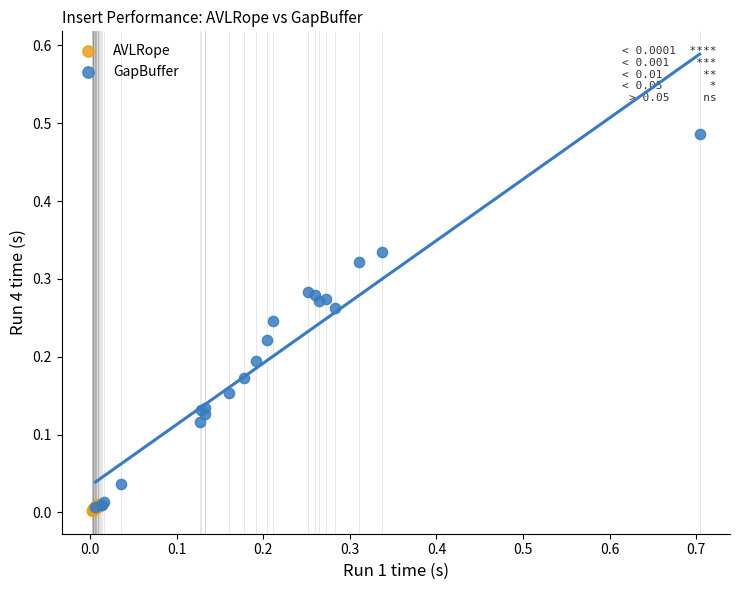

Which series has the widest spread of Y values?

GapBuffer